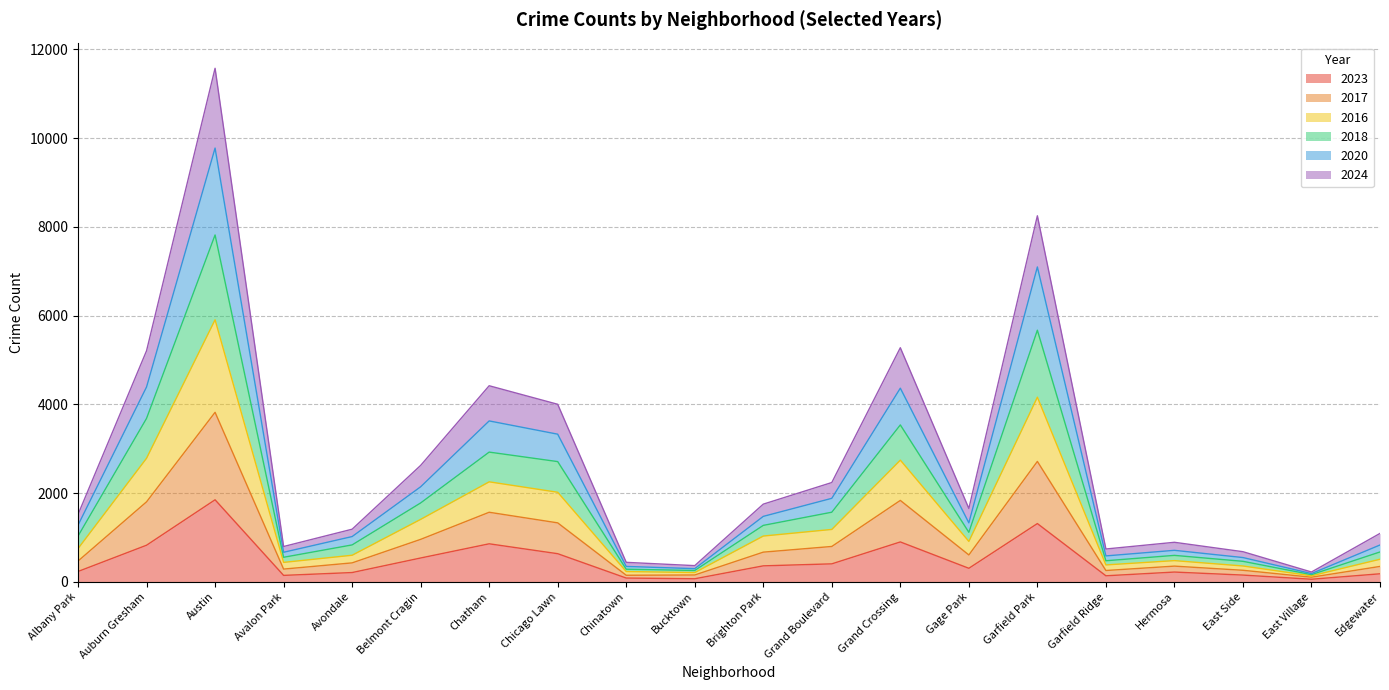

How many distinct data groups are displayed?

6